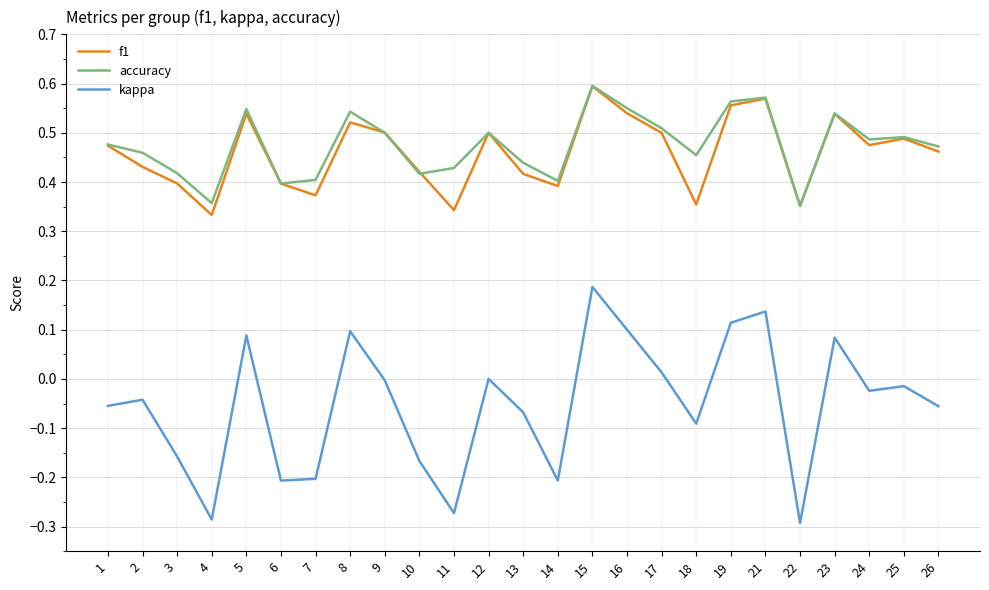

At which category is the sum across all series the highest?

15